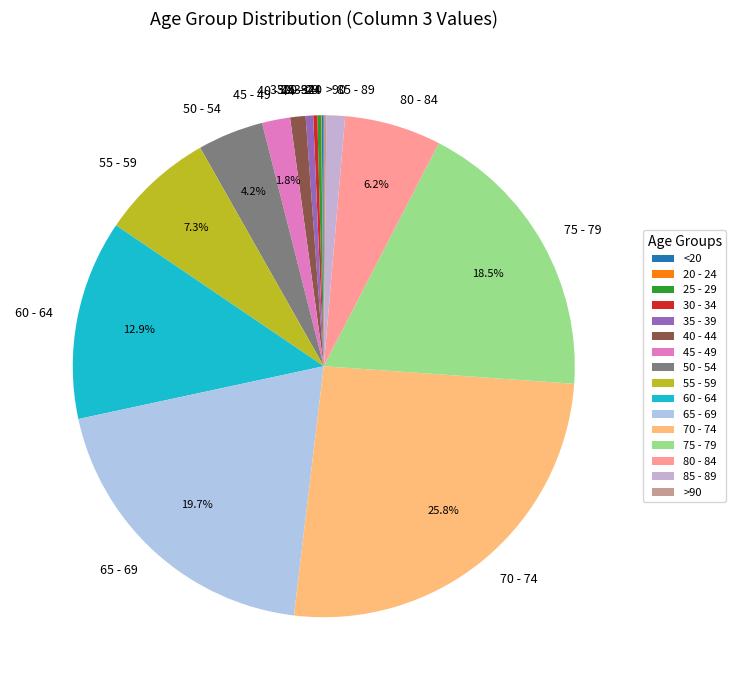

Is there any slice that represents more than half of the pie?

No